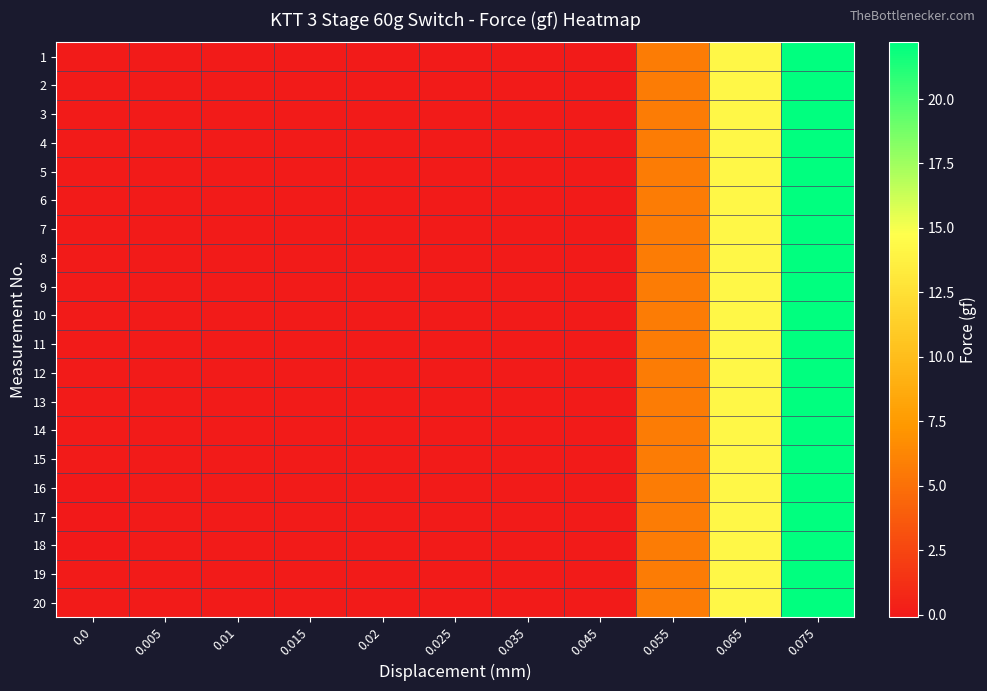

What is the total value across all series at 0.055?

114.0